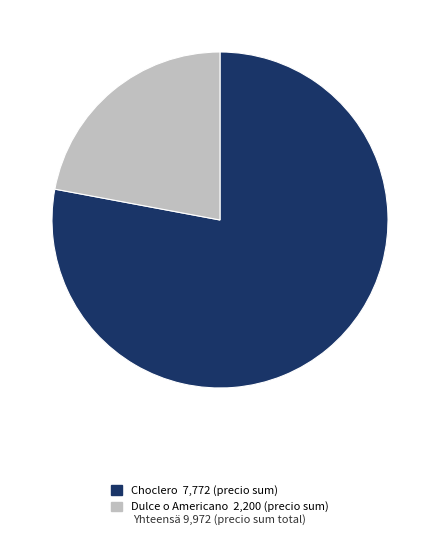

Which category has the smallest portion of the pie?

Dulce o Americano